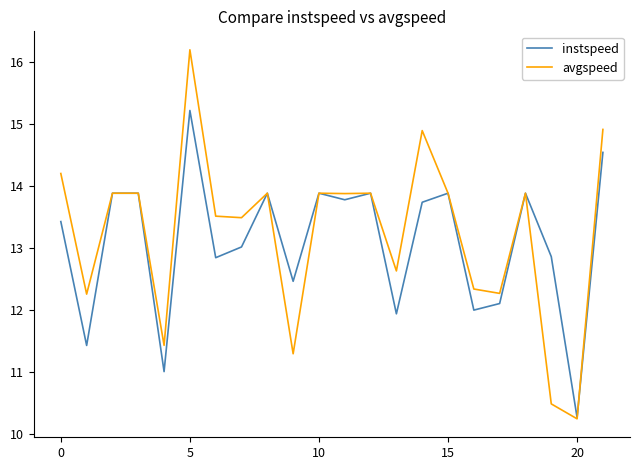

What is the minimum value shown in the chart?

10.2